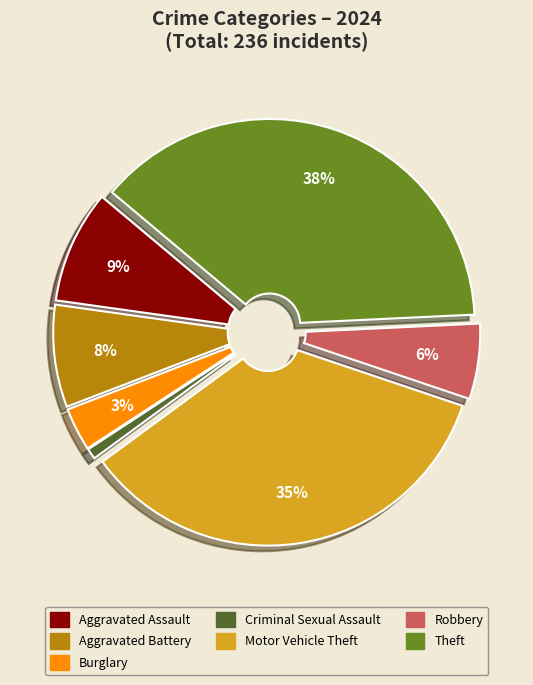

To the nearest percent, what is the average slice percentage?

14%